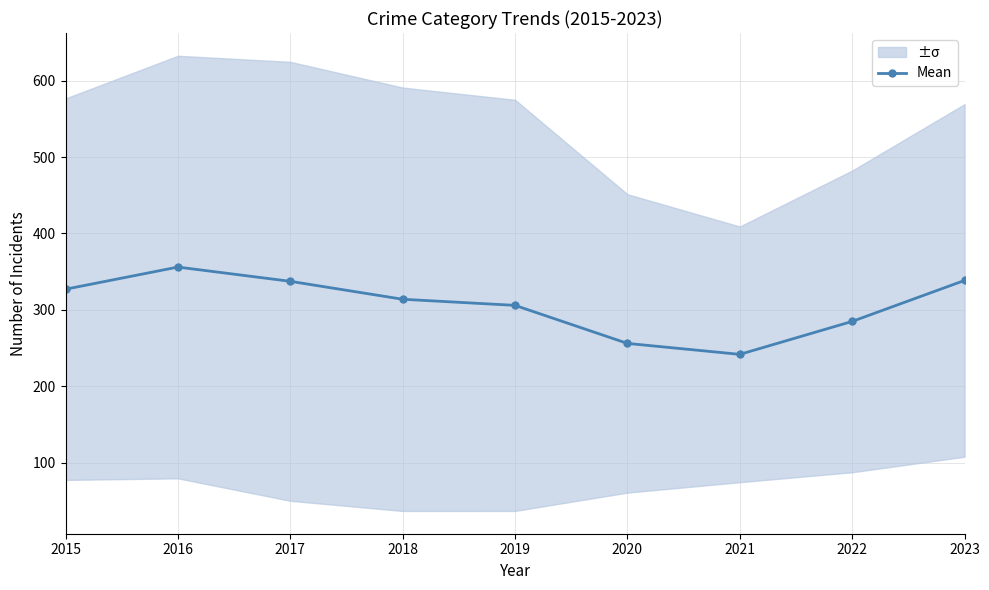

List the labels in order of value, largest first.

2016, 2023, 2017, 2015, 2018, 2019, 2022, 2020, 2021